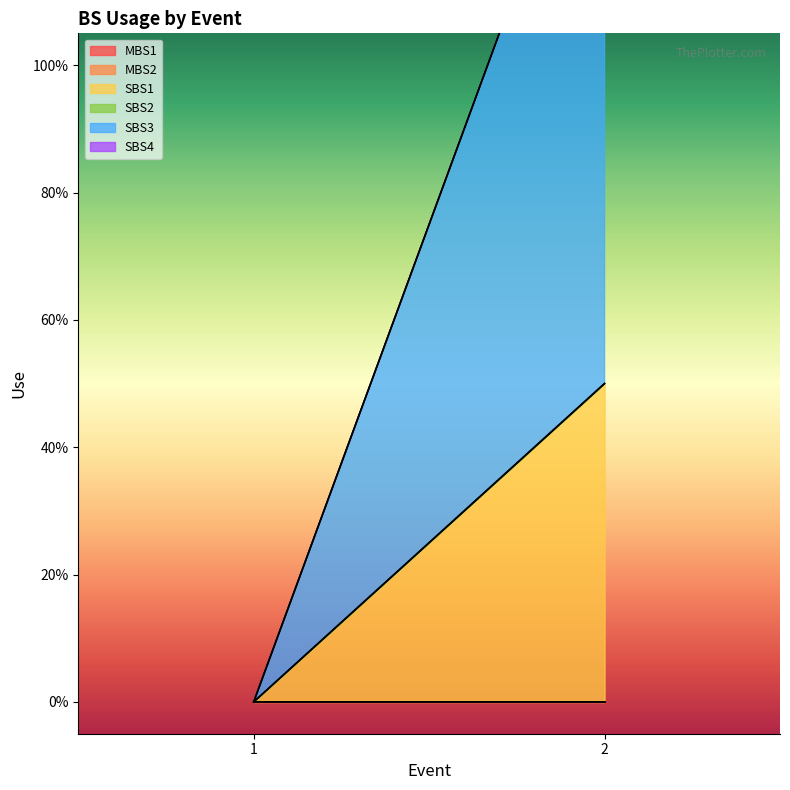

List the series in order of their peak value, lowest first.

MBS1, MBS2, SBS2, SBS4, SBS1, SBS3